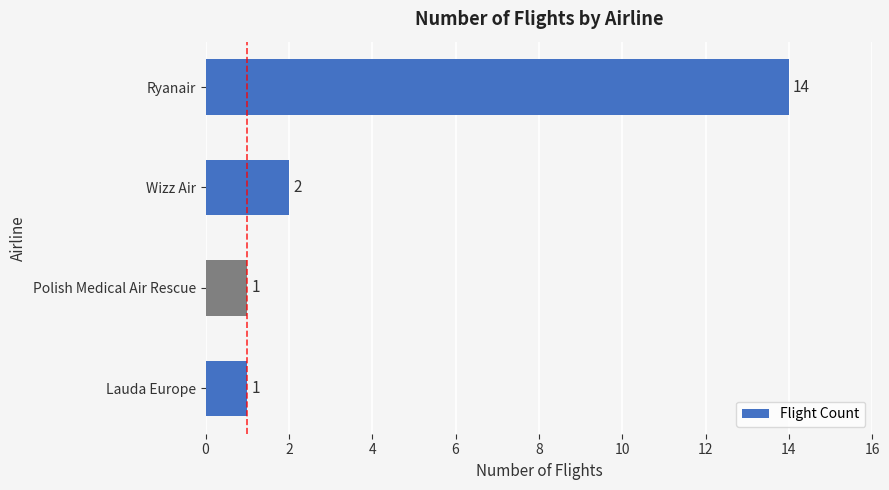

What is the sum of the values at Wizz Air and Ryanair?

16